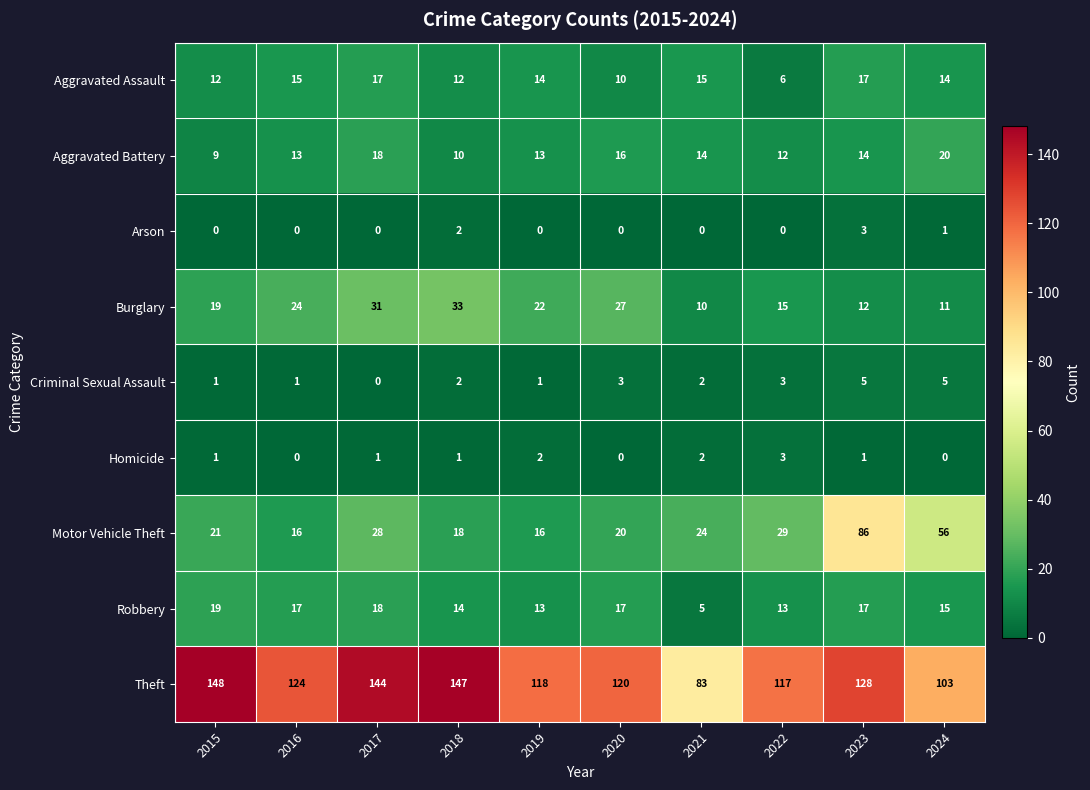

How many data points does each series have?

10